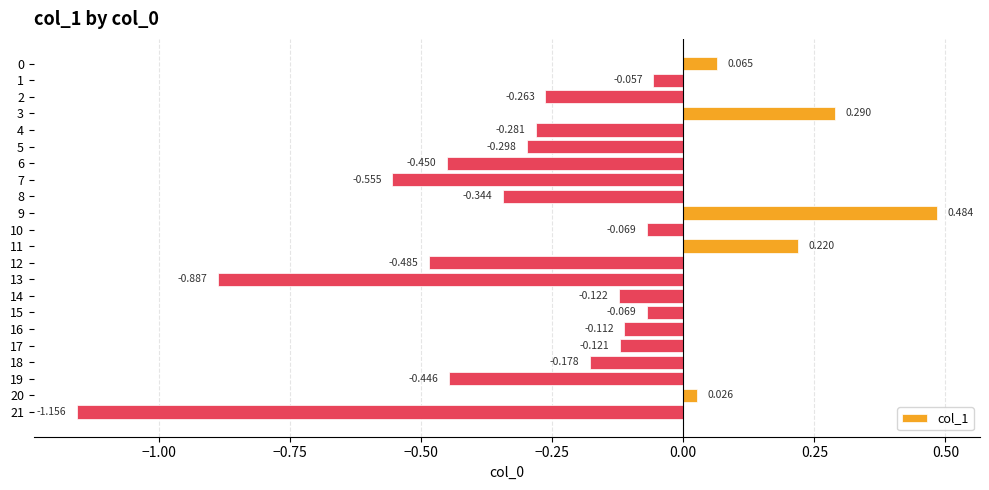

What is the average value?

-0.2